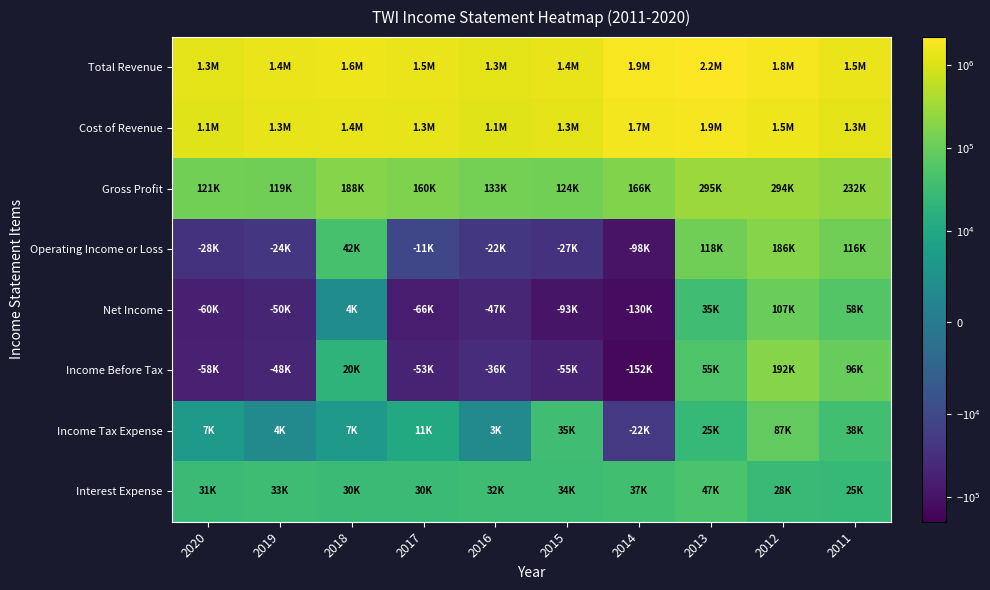

Reading left to right, extract all data points from this chart.

Total Revenue: 2020=1259300	2019=1448700	2018=1602400	2017=1468900	2016=1265500	2015=1394800	2014=1895500	2013=2163600	2012=1820700	2011=1487000
Cost of Revenue: 2020=1138200	2019=1329500	2018=1414200	2017=1309200	2016=1132900	2015=1270600	2014=1729000	2013=1868400	2012=1526500	2011=1254900
Gross Profit: 2020=121100	2019=119100	2018=188200	2017=159700	2016=132600	2015=124200	2014=166500	2013=295200	2012=294100	2011=232100
Operating Income or Loss: 2020=-27500	2019=-23700	2018=42200	2017=-11200	2016=-22400	2015=-27300	2014=-97600	2013=117600	2012=186400	2011=116000
Net Income: 2020=-60400	2019=-50400	2018=3900	2017=-66400	2016=-47200	2015=-92800	2014=-129700	2013=35200	2012=107200	2011=58200
Income Before Tax: 2020=-58100	2019=-48000	2018=19800	2017=-52900	2016=-36500	2015=-55100	2014=-152200	2013=54700	2012=192300	2011=95900
Income Tax Expense: 2020=6900	2019=3500	2018=6800	2017=11200	2016=3300	2015=34800	2014=-21800	2013=25000	2012=86600	2011=37800
Interest Expense: 2020=30600	2019=33100	2018=30500	2017=30200	2016=32500	2015=34000	2014=36600	2013=47100	2012=27700	2011=25300